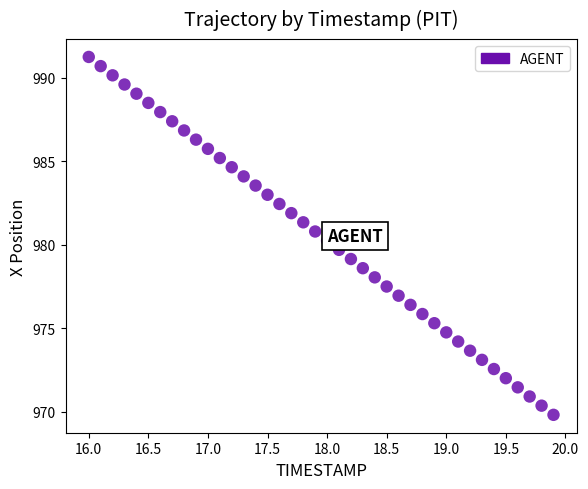

What is the range of X values (max minus min)?

3.9